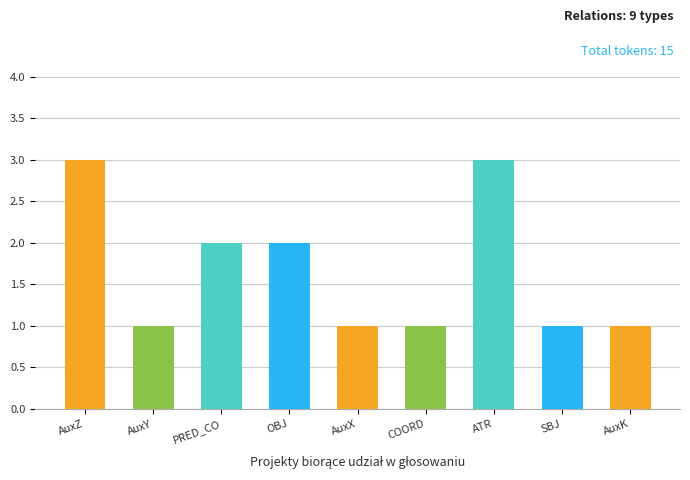

What is the difference between the maximum and second lowest values?

2